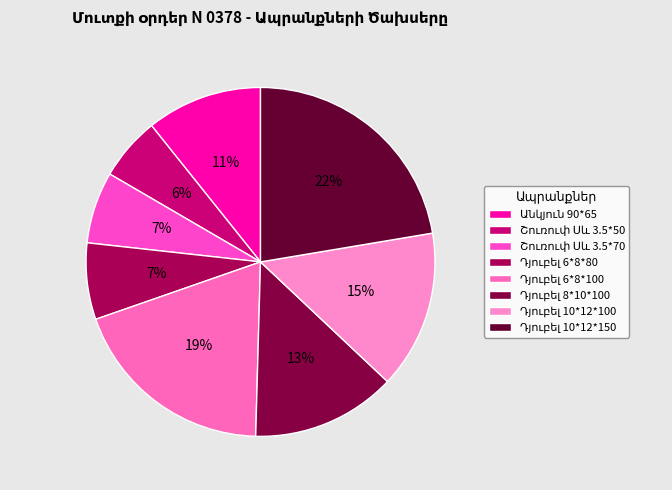

Between Դյուբել 10*12*150 and Դյուբել 10*12*100, which is larger?

Դյուբել 10*12*150